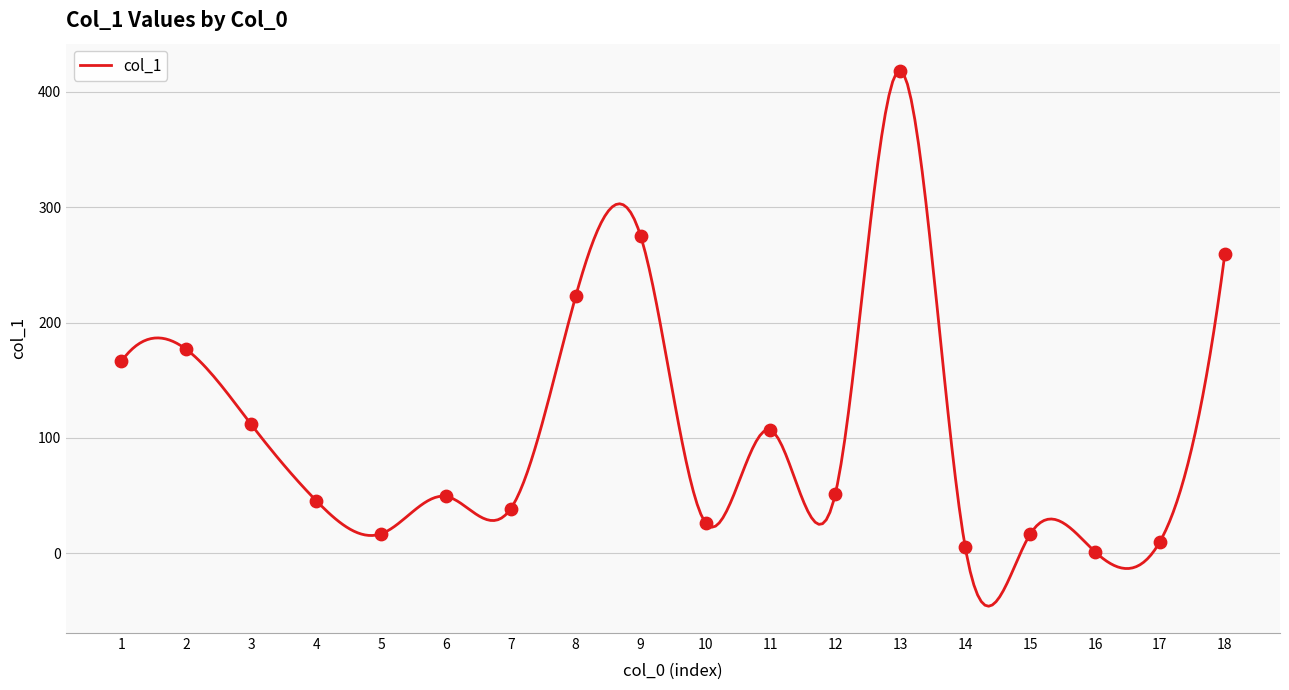

Approximately how many times larger is the value at 18 compared to 4?

5.7